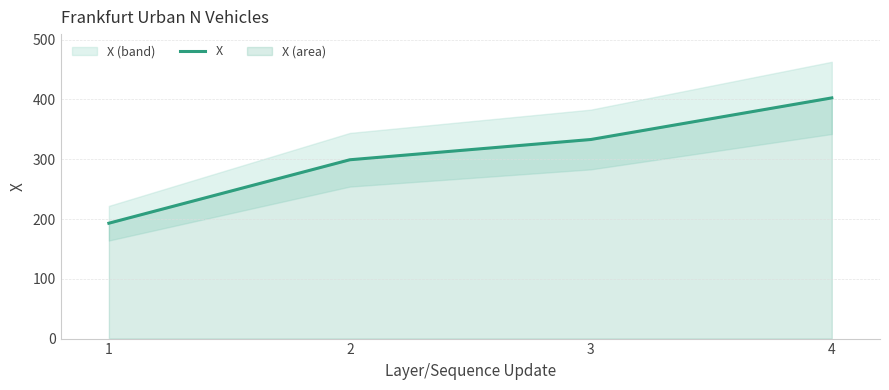

What is the sum of the values at 1 and 3?

525.9